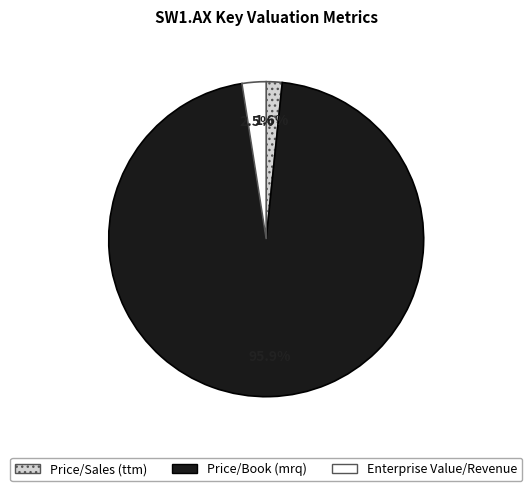

Which category has the biggest portion of the pie?

Price/Book (mrq)